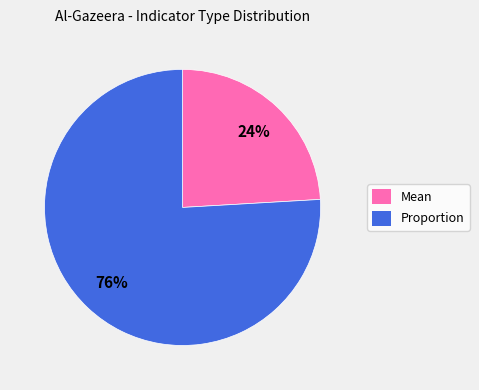

To the nearest percent, what is the combined percentage of Mean and Proportion?

100%